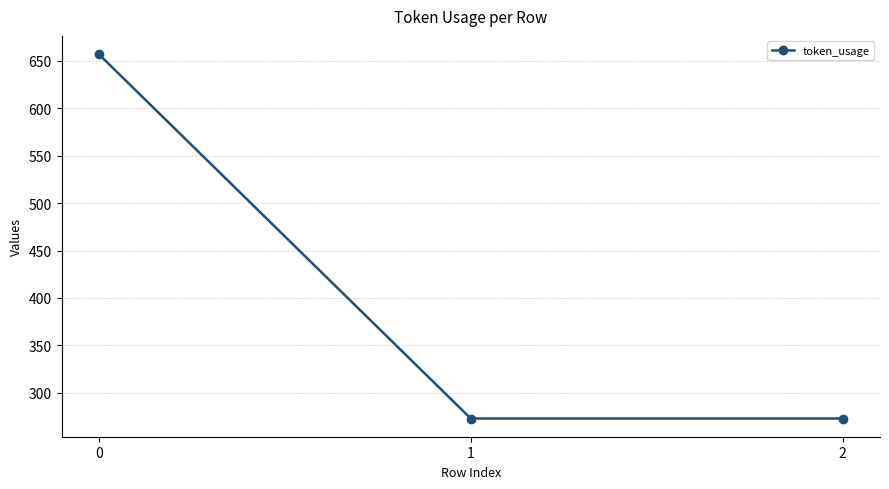

The chart shows a value of 657 at 0. True or false?

True